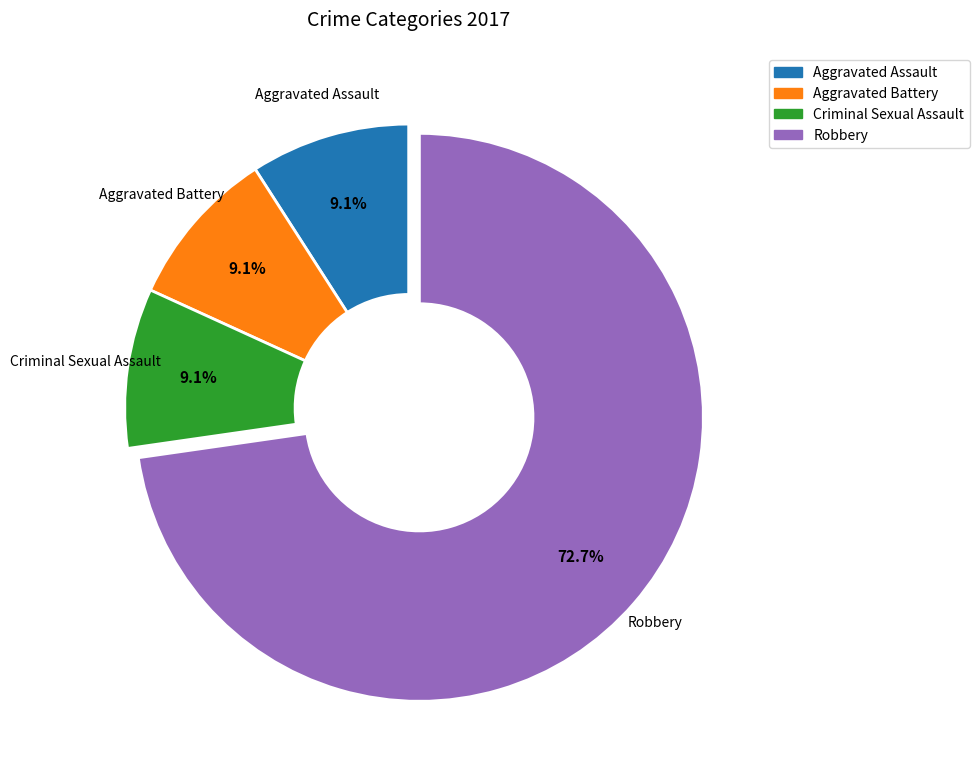

Does any single category account for the majority?

Yes